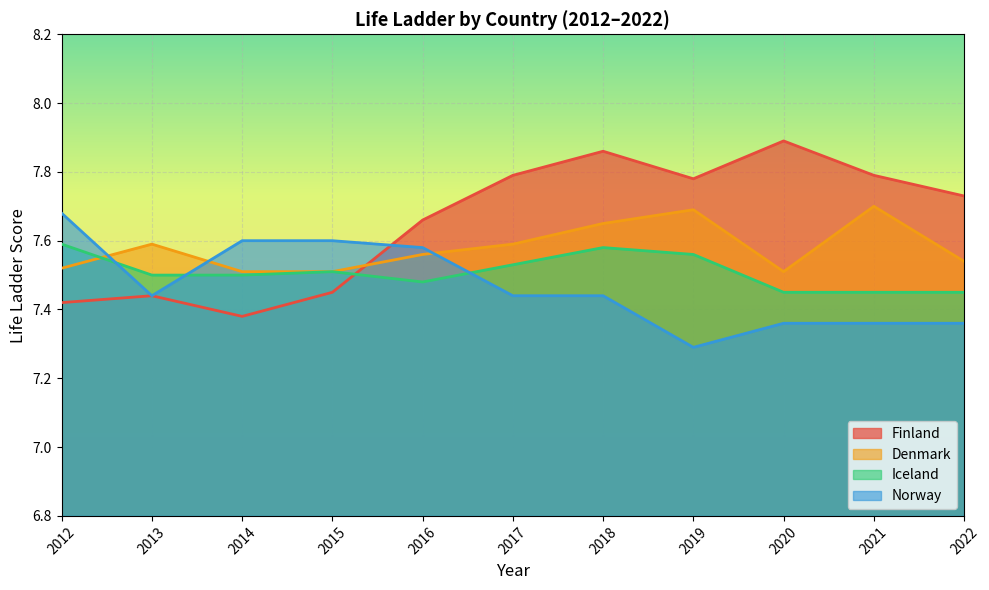

The value of Denmark at 2015 is 7.5. True or false?

True